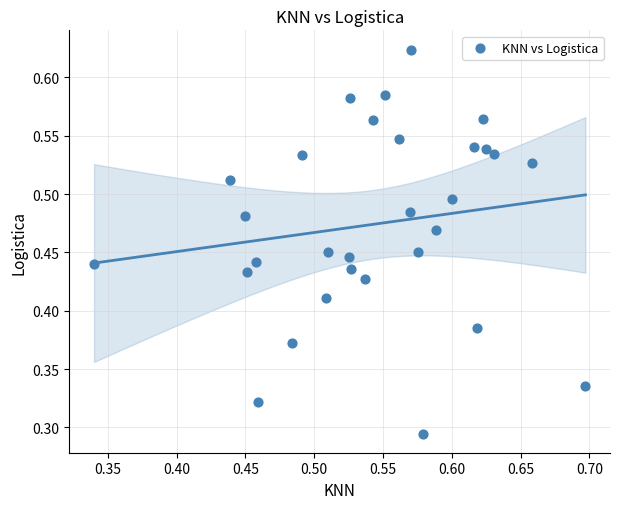

How many data points are displayed?

30